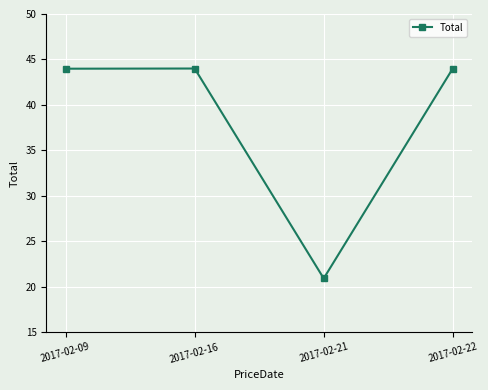

What is the smallest value displayed?

20.9